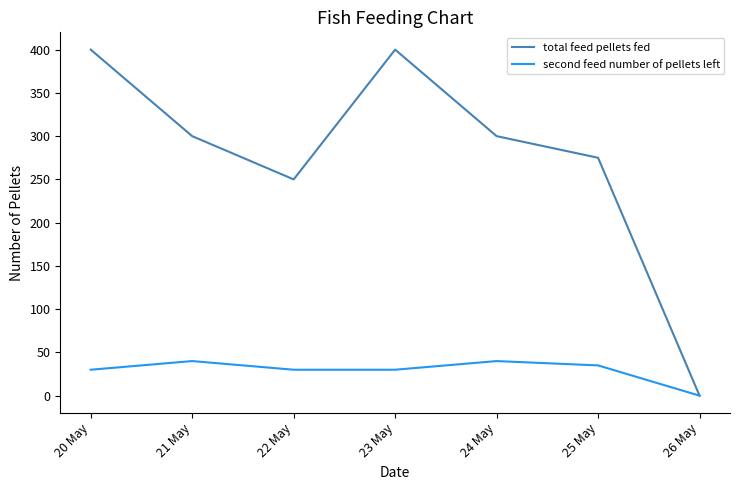

Where is the first local minimum for total feed pellets fed?

22 May